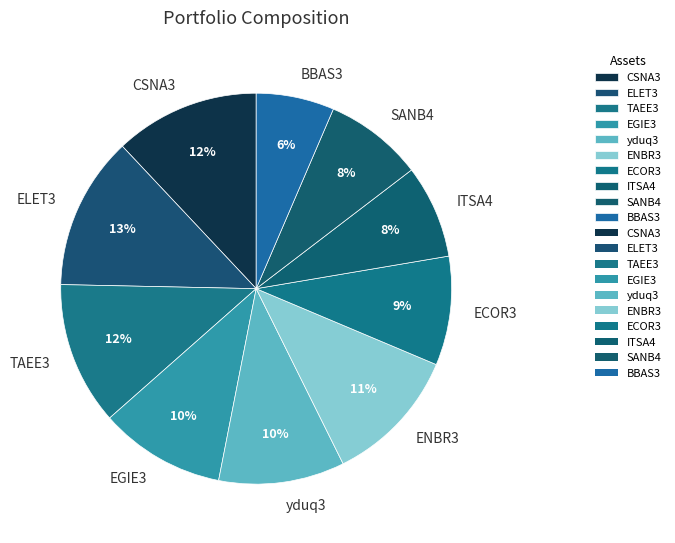

How many slices are in this pie chart?

10